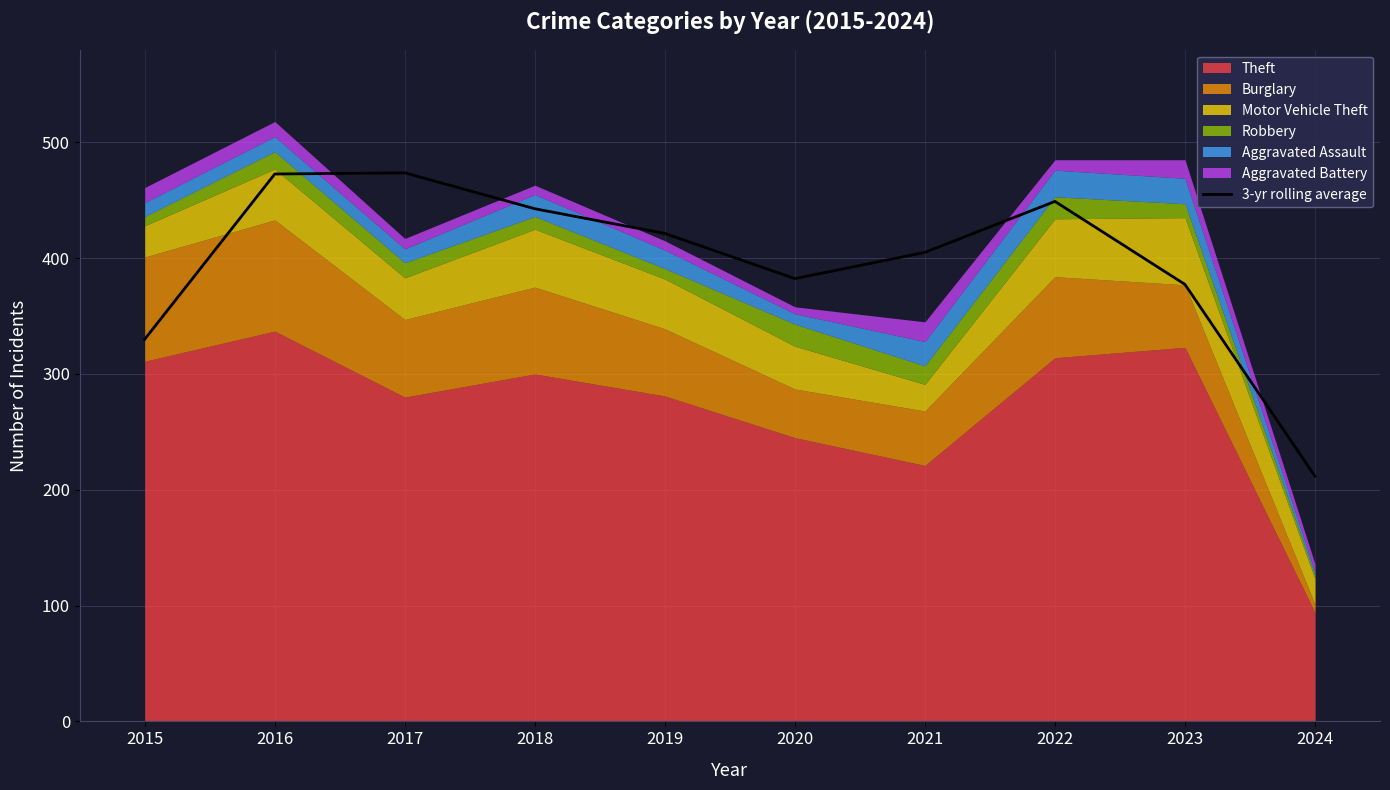

How many data points does each series have?

10